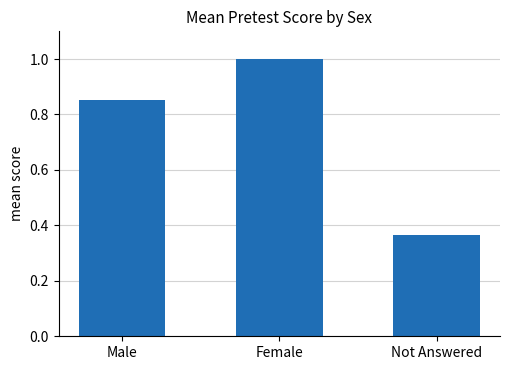

Between Male and Female, which is larger?

Female